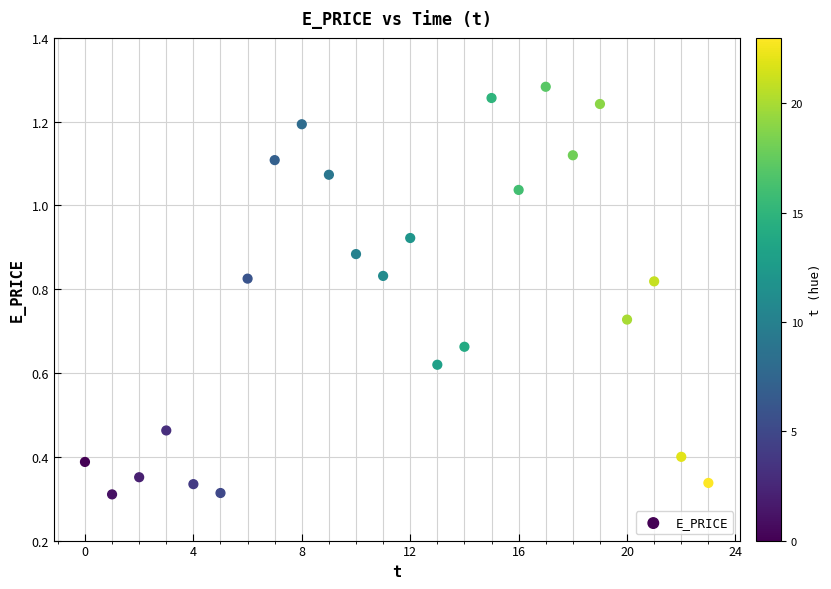

How many points are shown in the scatter plot?

24